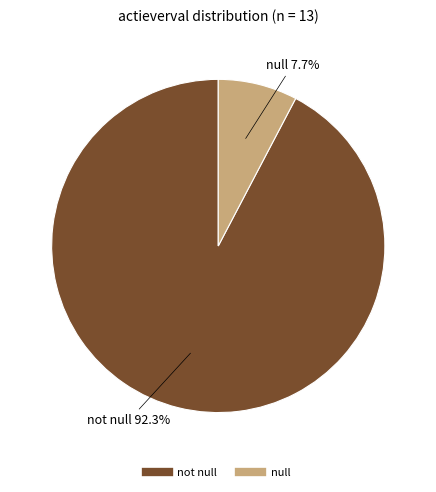

Is there any slice that represents more than half of the pie?

Yes